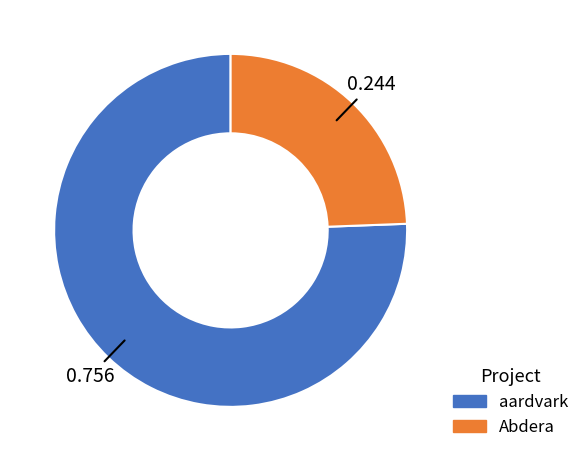

Is there a majority slice in this chart?

Yes